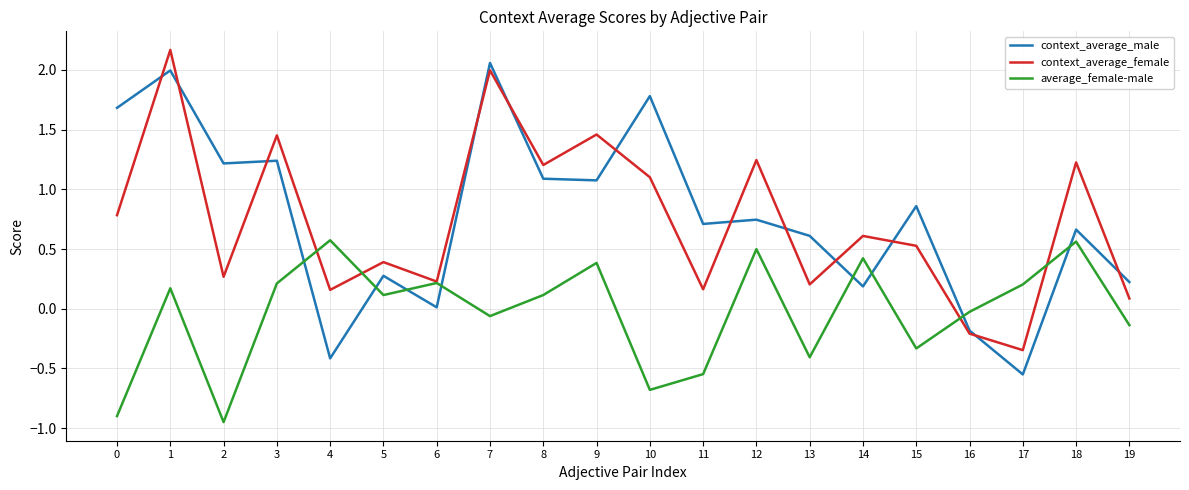

In context_average_female, how many points are lower than both neighbors (excluding endpoints)?

7